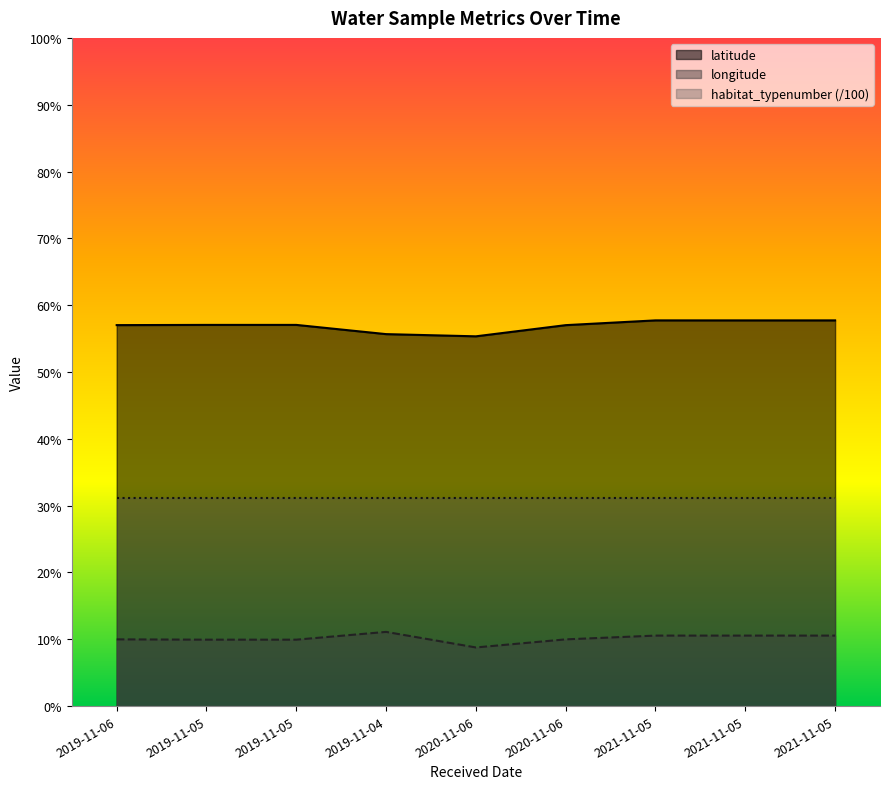

Which series has the widest spread of values?

latitude